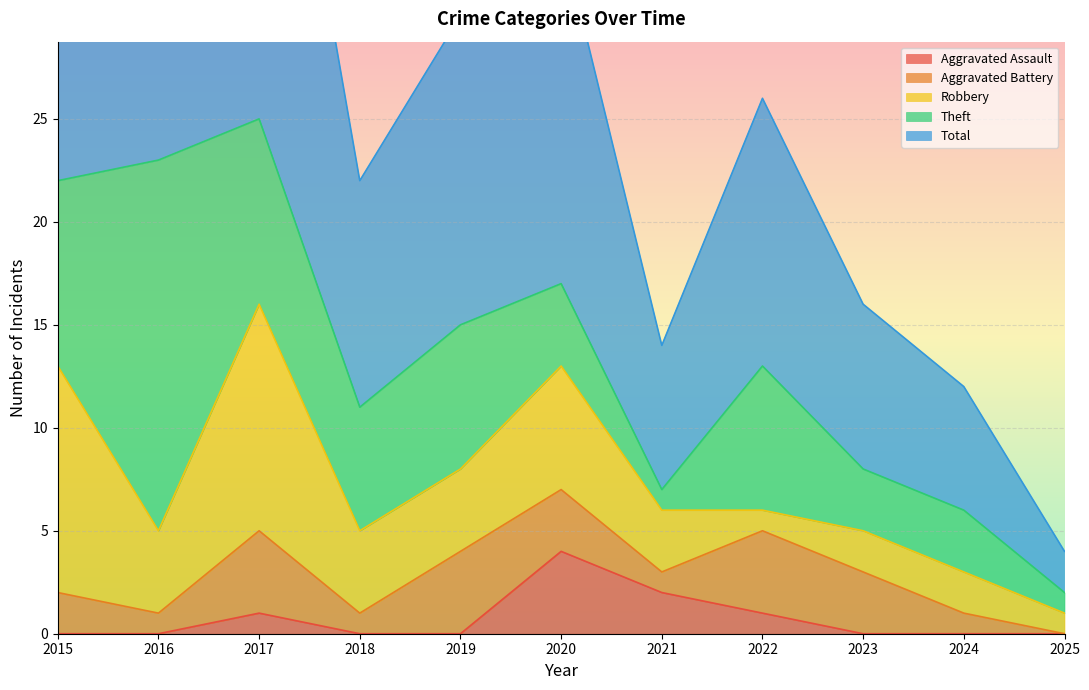

At which label is Robbery closest to 6?

2020